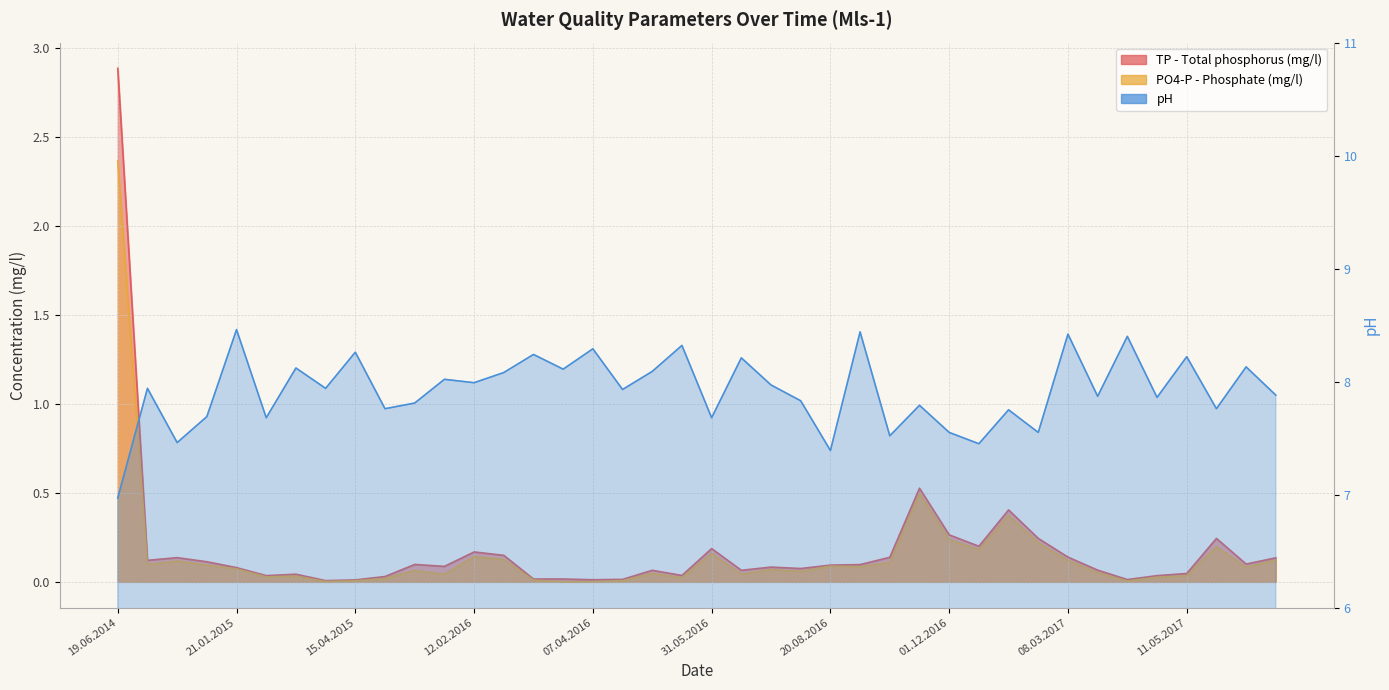

At which category is the sum across all series the highest?

19.06.2014